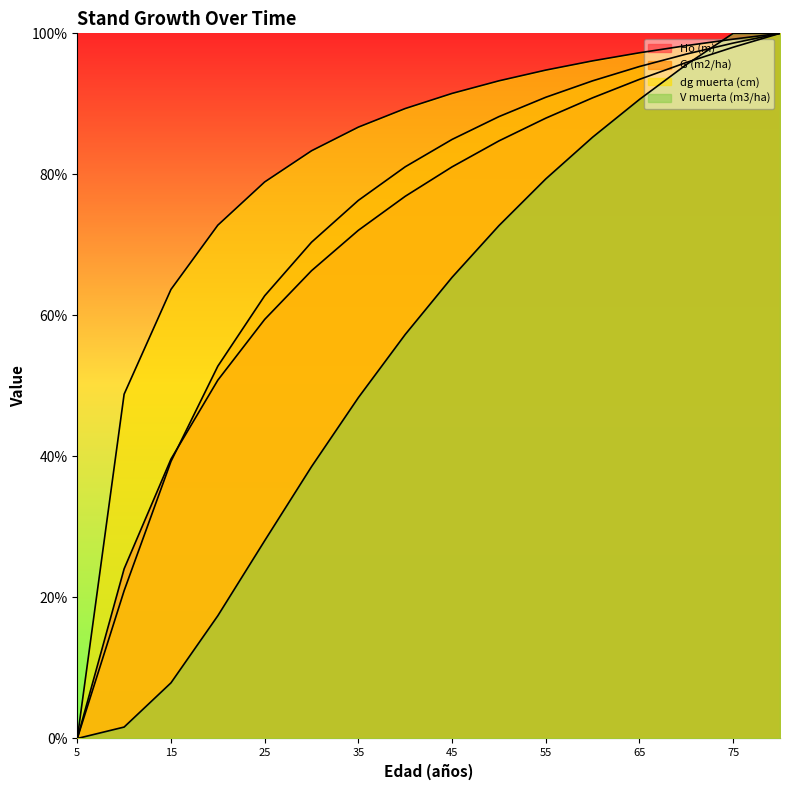

How many data points does each series have?

16